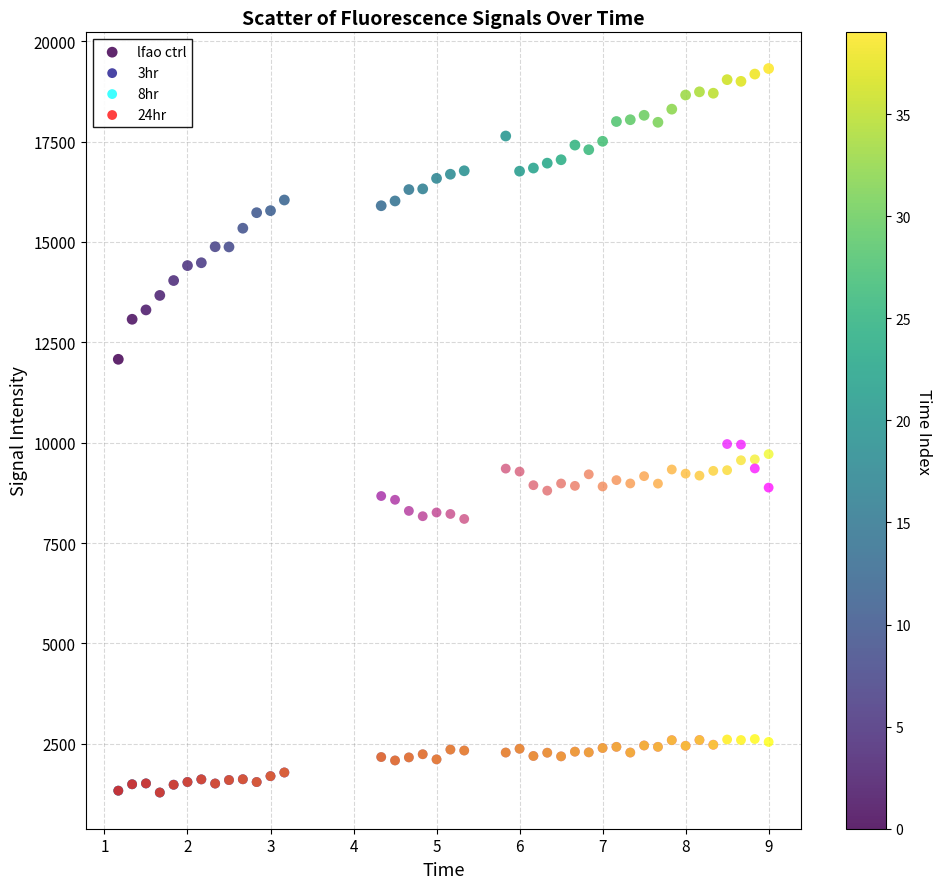

Which series contains the highest Y value?

lfao ctrl